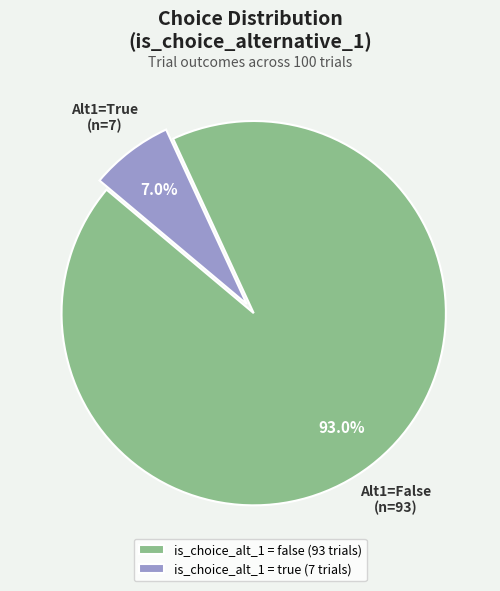

Is there any slice that represents more than half of the pie?

Yes